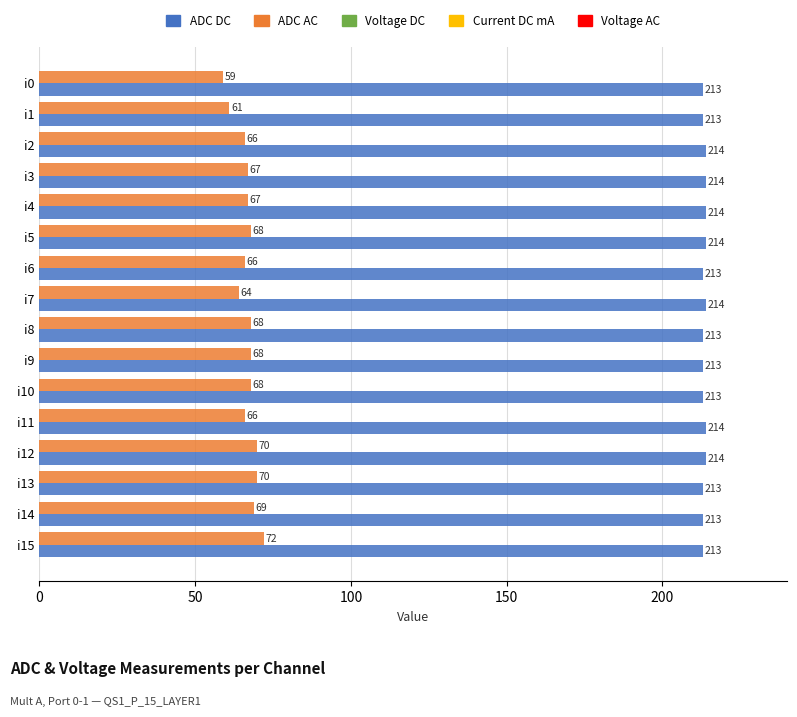

What is the sum of all ADC AC values?

1069